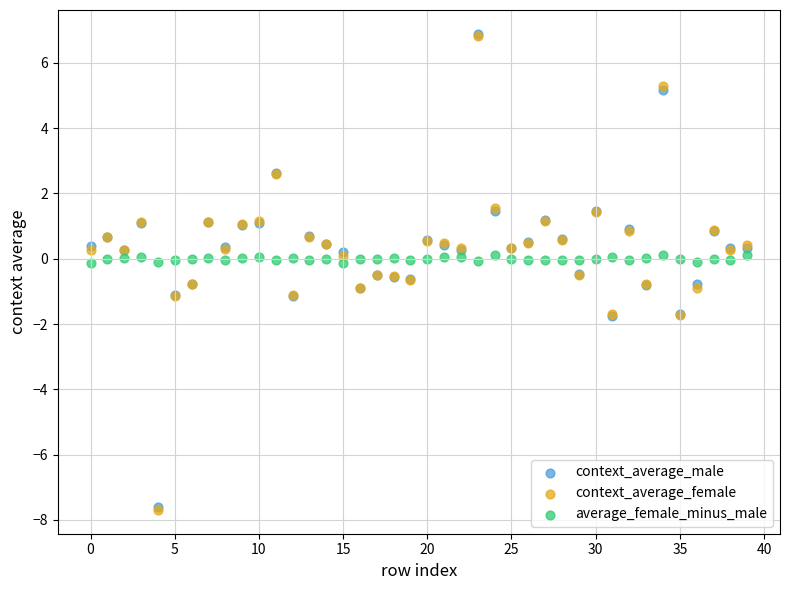

What are all the series names shown in the legend?

context_average_male, context_average_female, average_female_minus_male